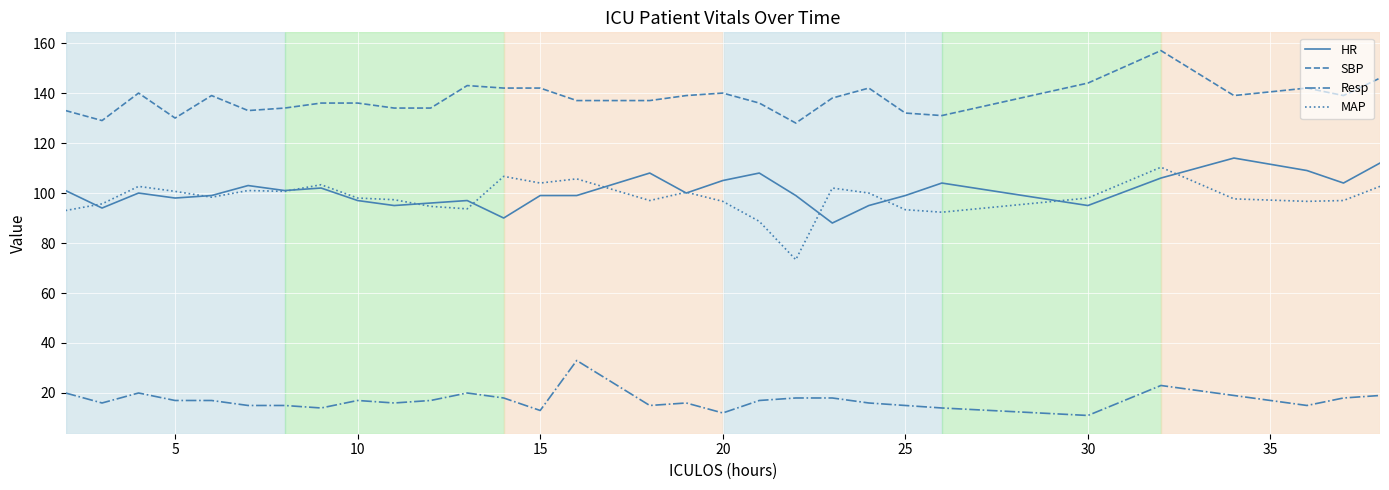

Is this an area chart (filled region under the line)?

No